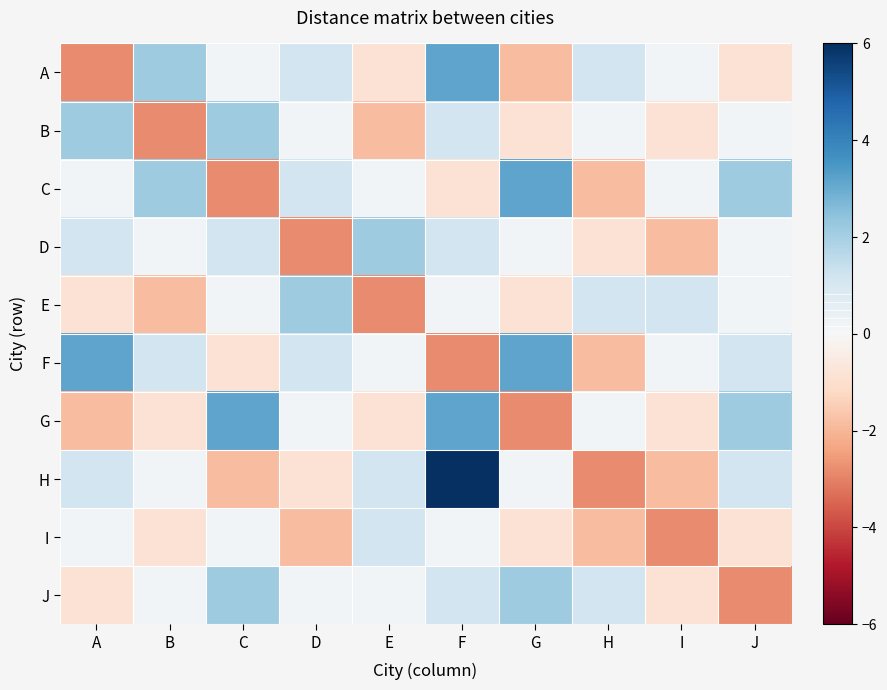

At which category does the chart reach its peak across all series?

F